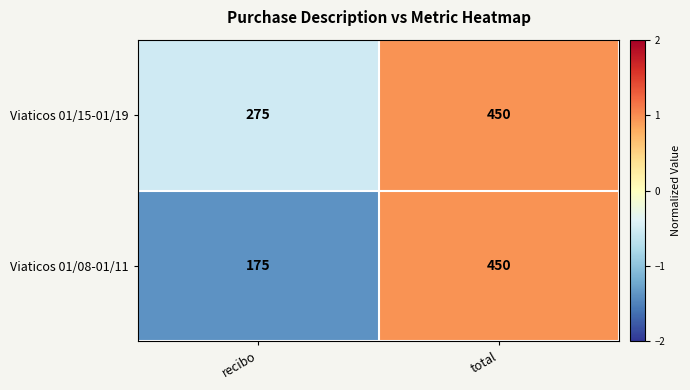

What is the approximate value of Viaticos 01/15-01/19 at total, to the nearest 10?

450